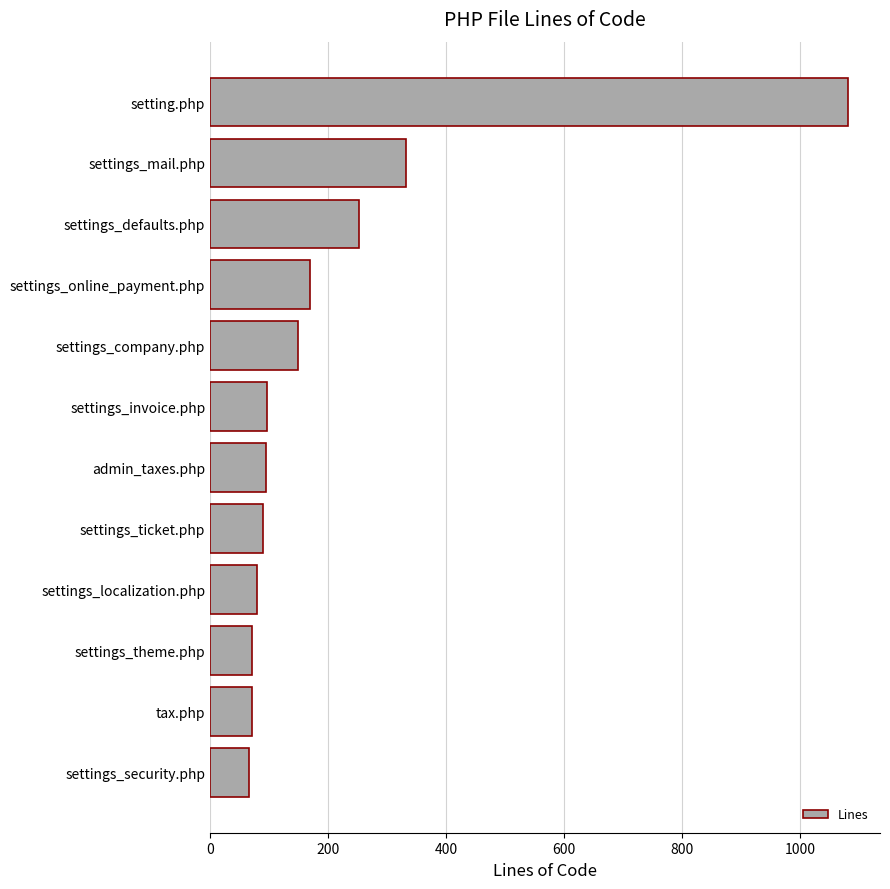

Where is the data nearest to the value 573?

settings_mail.php